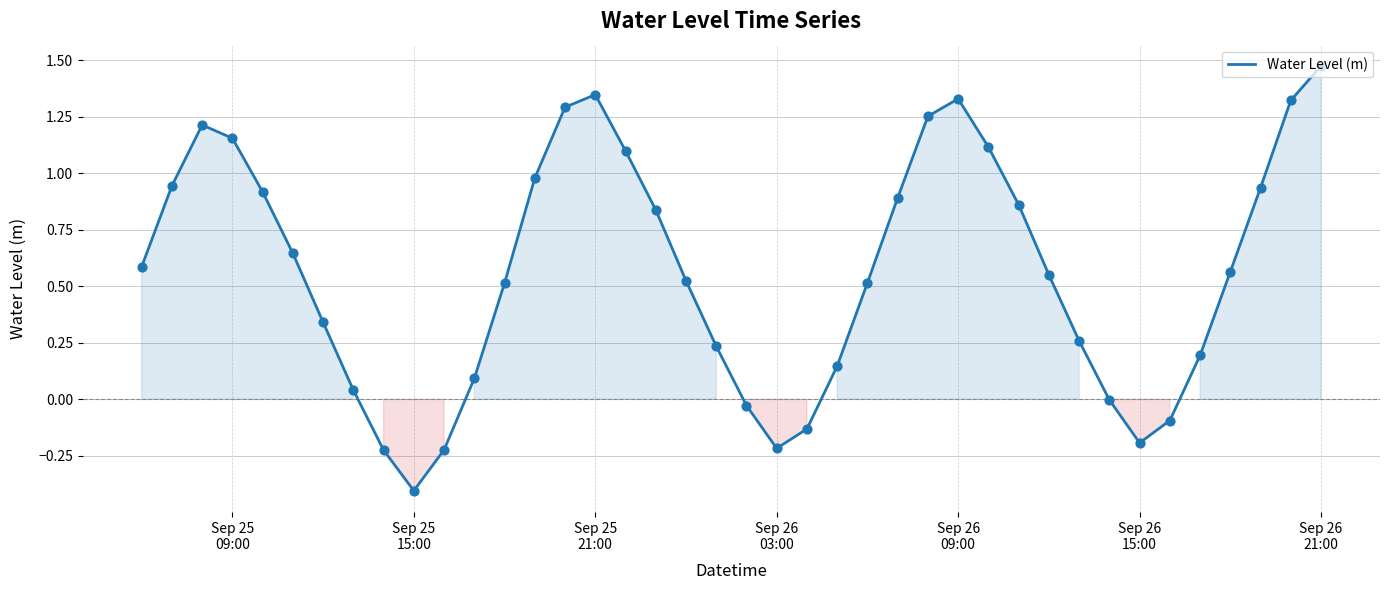

What is the minimum value shown in the chart?

-0.4